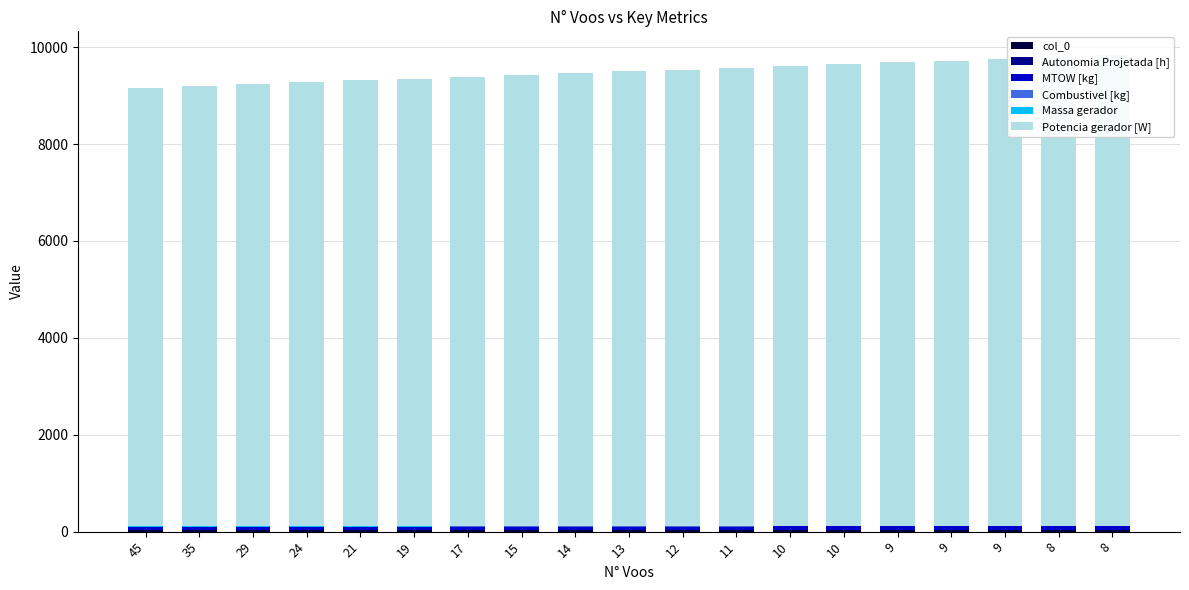

Reading left to right, list all the values displayed in this chart.

col_0: 45=30.0	35=30.0	29=30.0	24=30.0	21=30.0	19=30.0	17=30.0	15=30.0	14=30.0	13=30.0	12=30.0	11=30.0	10=30.0	10=30.0	9=30.0	9=30.0	9=30.0	8=30.0	8=30.0
Autonomia Projetada [h]: 45=0.2	35=0.3	29=0.4	24=0.4	21=0.5	19=0.5	17=0.6	15=0.6	14=0.7	13=0.8	12=0.8	11=0.9	10=0.9	10=1.0	9=1.0	9=1.1	9=1.1	8=1.2	8=1.2
MTOW [kg]: 45=71.5	35=71.8	29=72.1	24=72.4	21=72.7	19=73.0	17=73.3	15=73.6	14=73.9	13=74.2	12=74.5	11=74.8	10=75.1	10=75.4	9=75.7	9=76.0	9=76.3	8=76.6	8=76.8
Combustivel [kg]: 45=1.0	35=1.2	29=1.5	24=1.8	21=2.0	19=2.2	17=2.5	15=2.8	14=3.0	13=3.2	12=3.5	11=3.8	10=4.0	10=4.2	9=4.5	9=4.8	9=5.0	8=5.2	8=5.5
Massa gerador: 45=8.2	35=8.3	29=8.3	24=8.4	21=8.4	19=8.5	17=8.5	15=8.6	14=8.6	13=8.7	12=8.7	11=8.8	10=8.8	10=8.8	9=8.9	9=8.9	9=9.0	8=9.0	8=9.1
Potencia gerador [W]: 45=9054.6	35=9091.0	29=9127.4	24=9163.8	21=9200.2	19=9236.7	17=9273.2	15=9309.7	14=9346.2	13=9382.8	12=9419.4	11=9455.9	10=9492.5	10=9529.2	9=9565.8	9=9602.5	9=9639.2	8=9675.9	8=9712.6